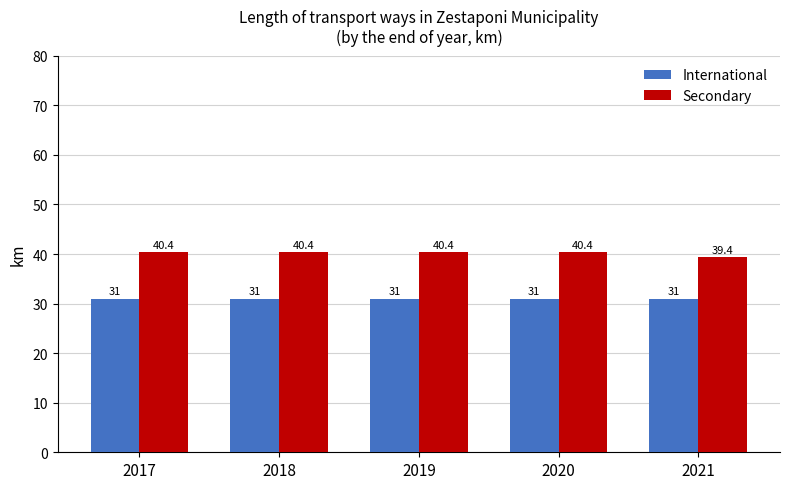

List the series in order of their peak value, lowest first.

International, Secondary